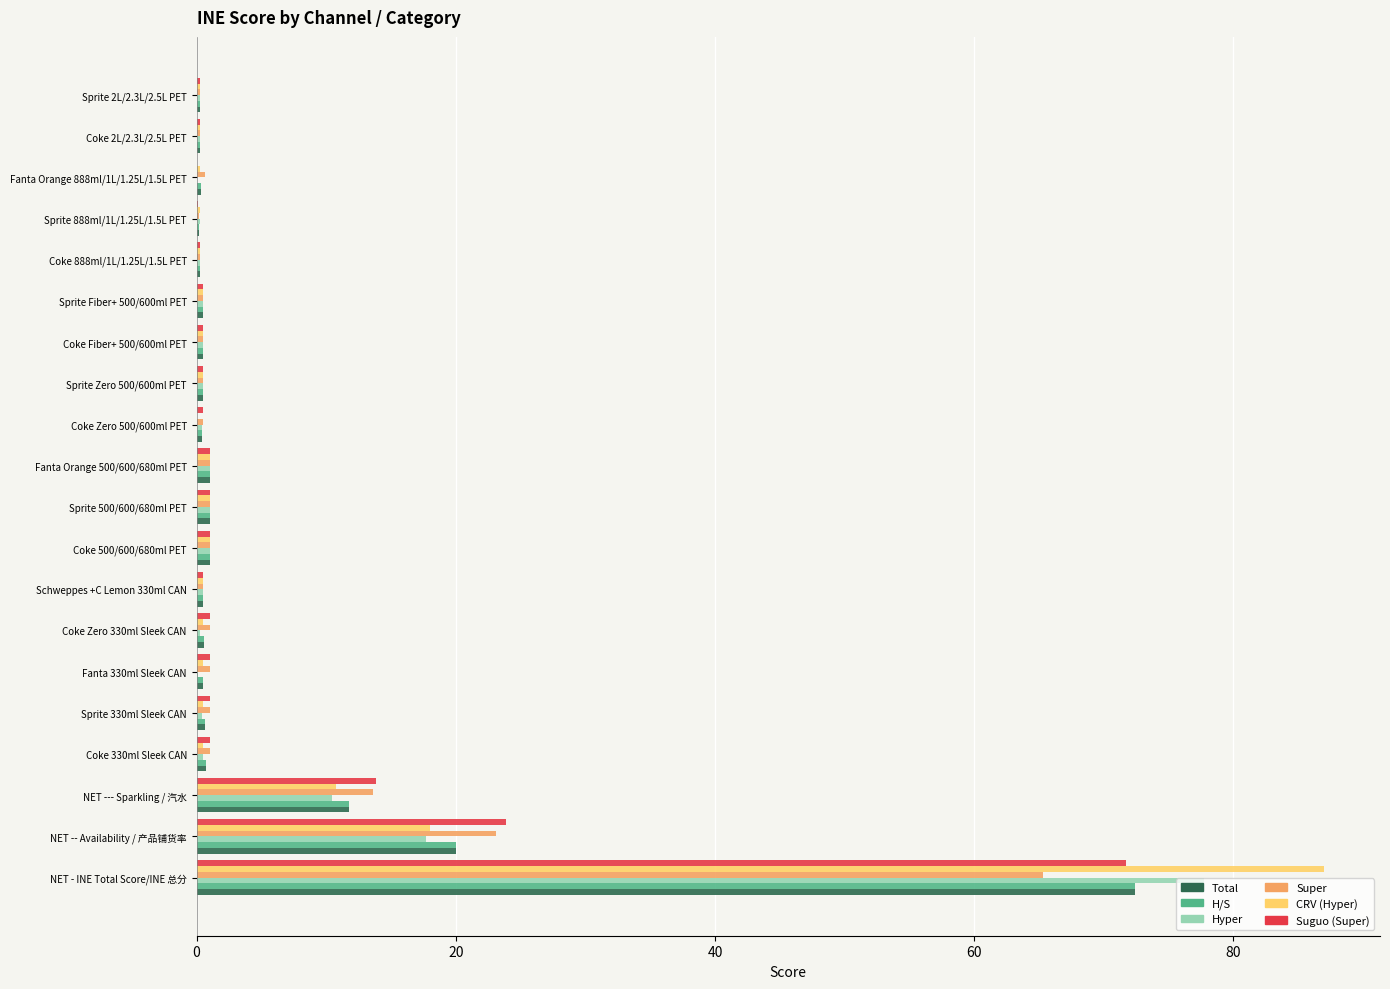

How many distinct data groups are displayed?

6